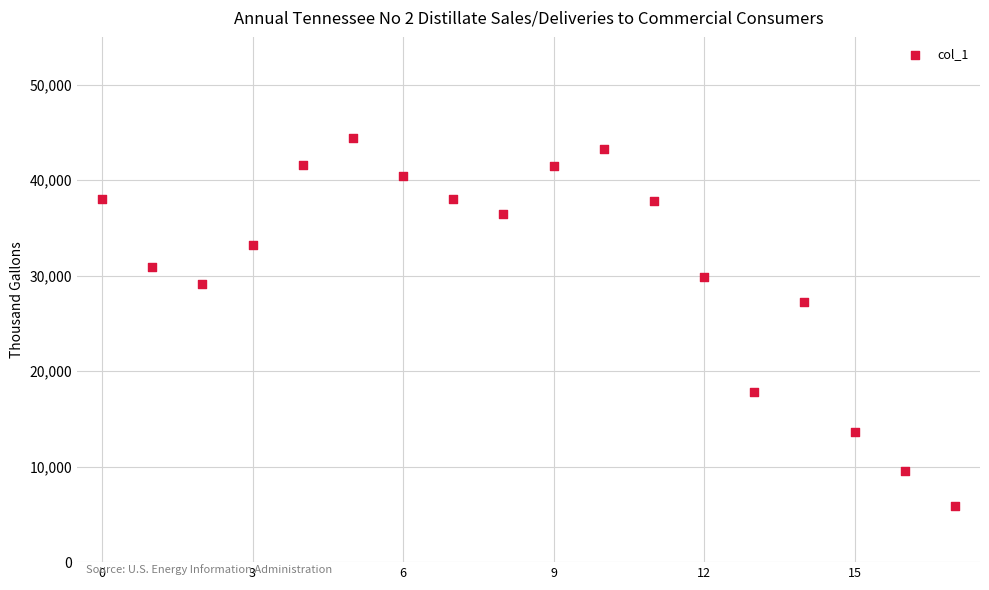

What Y value in the scatter plot is closest to 25132?

27253